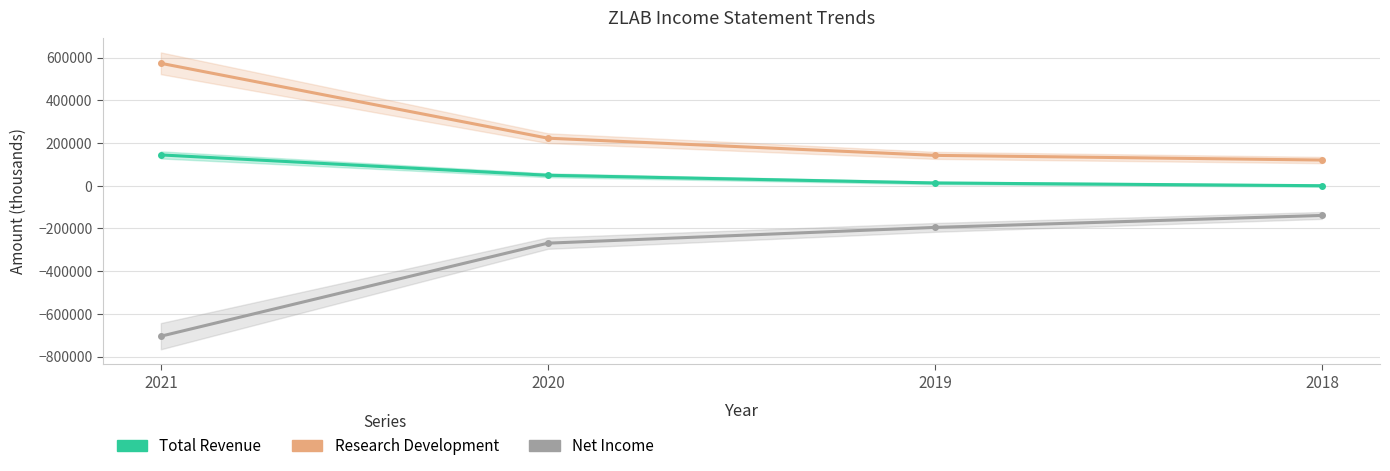

How many series are shown in this chart?

3